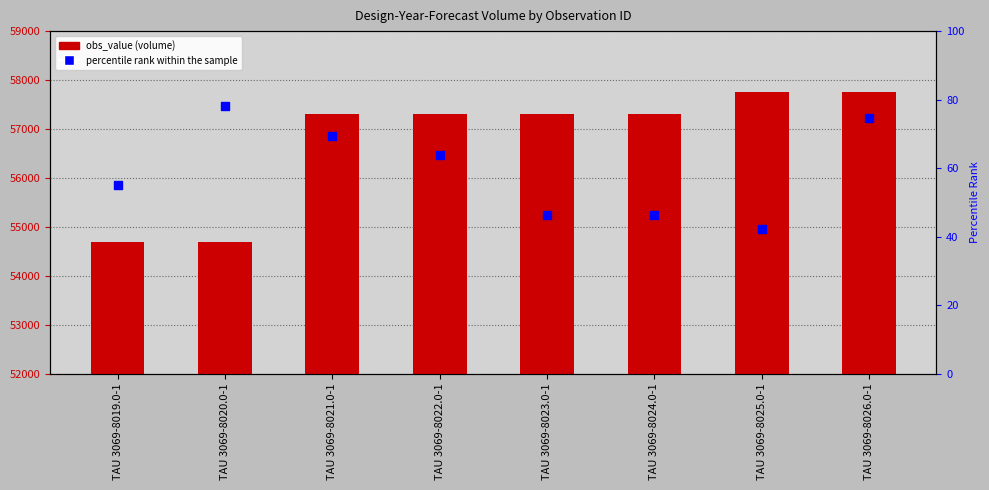

Which series has the largest total across all categories?

obs_value